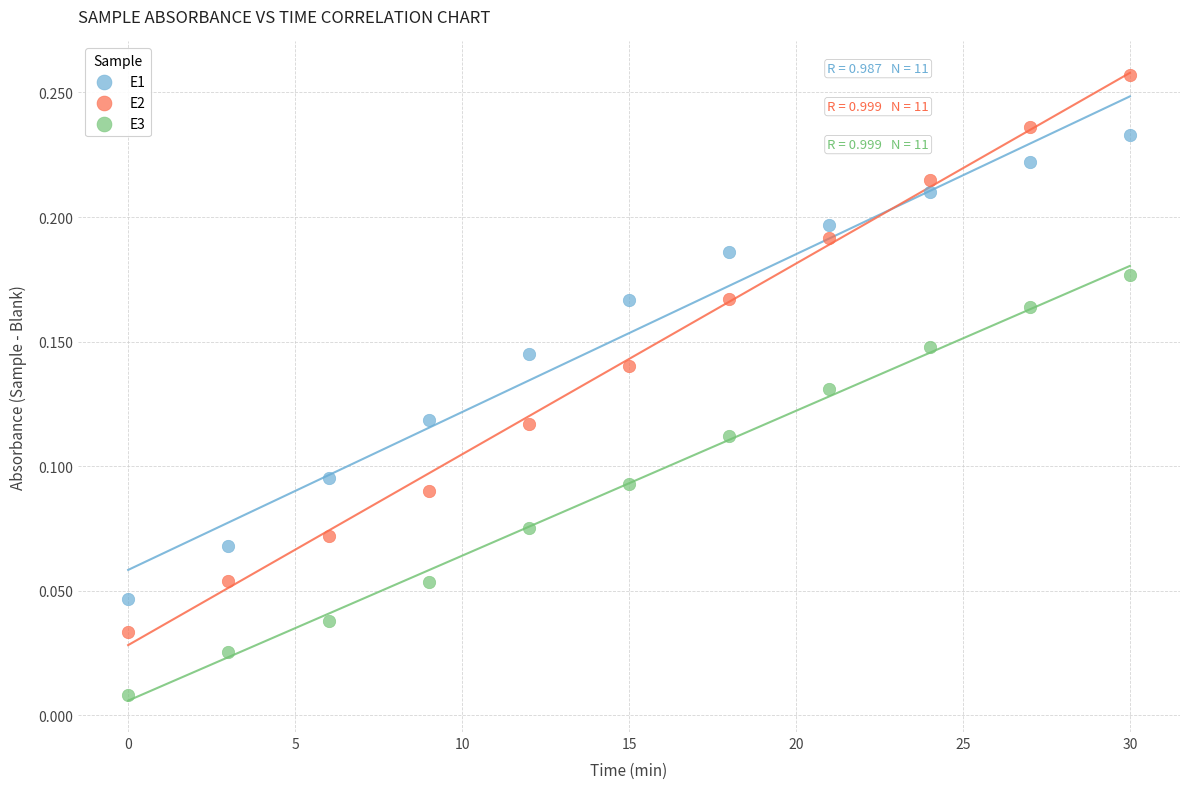

Which series contains the highest Y value?

E2